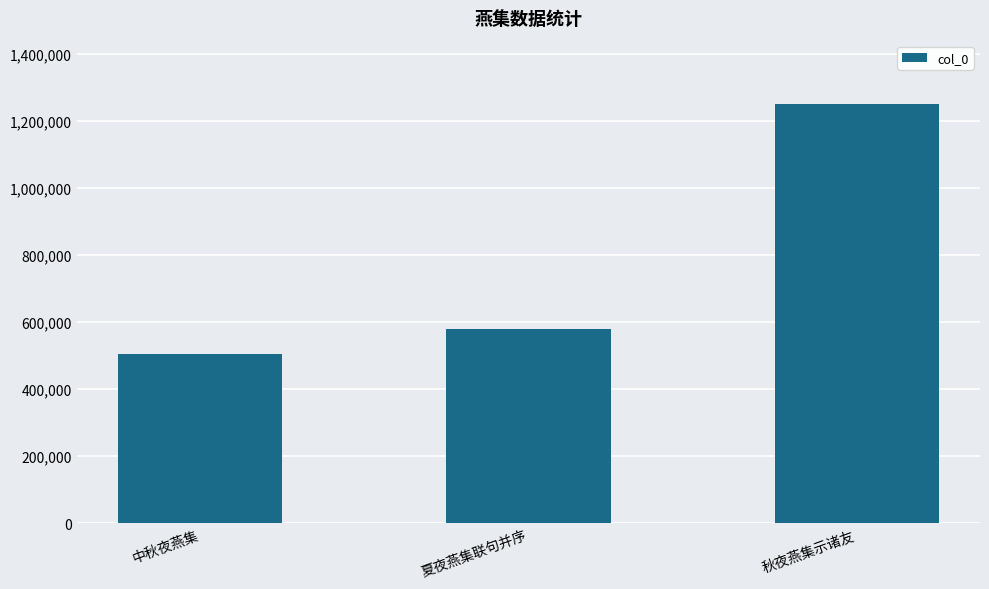

Between 秋夜燕集示诸友 and 夏夜燕集联句并序, which is larger?

秋夜燕集示诸友